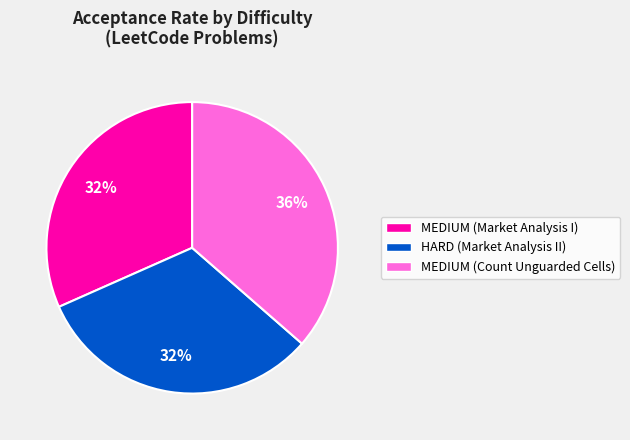

Count the number of slices in the pie.

3